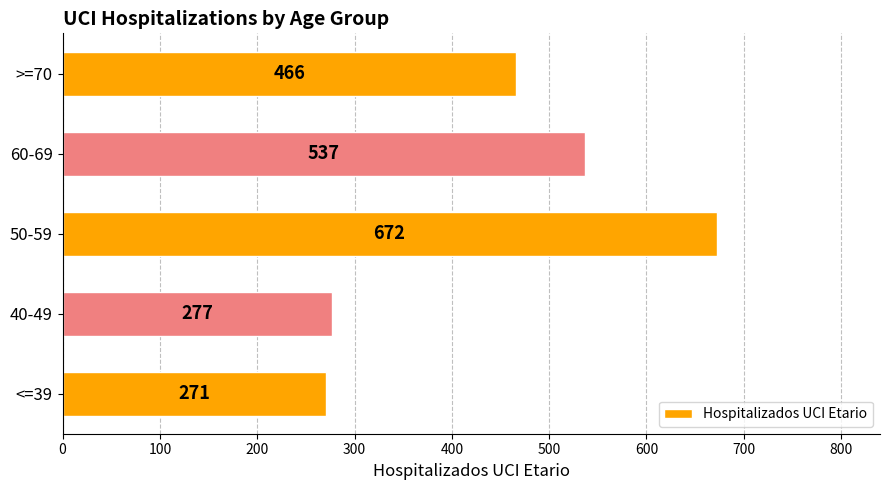

List the labels in order of value, largest first.

50-59, 60-69, >=70, 40-49, <=39